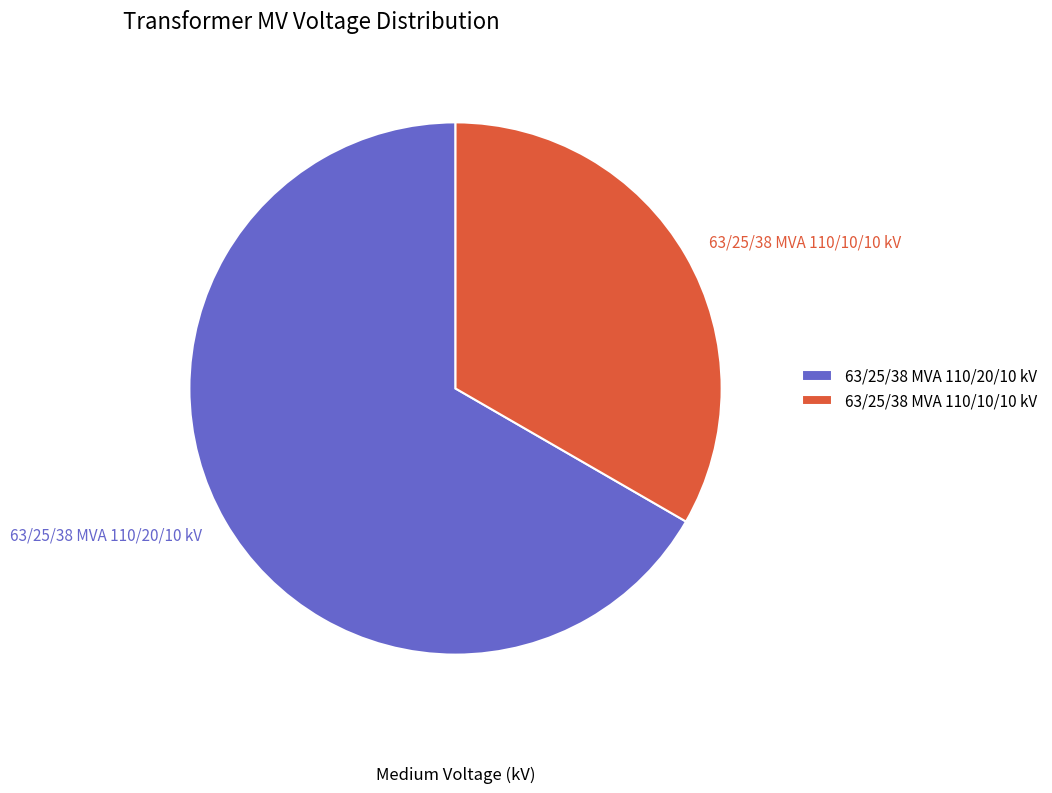

How many segments does this pie chart have?

2